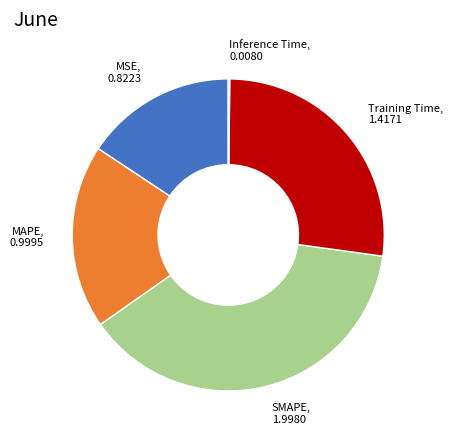

Does any single category account for the majority?

No